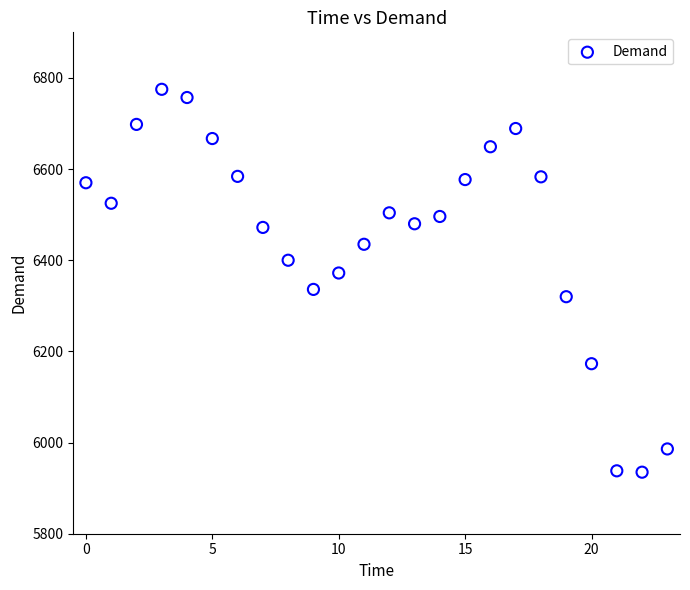

What is the range of Y values (max minus min)?

840